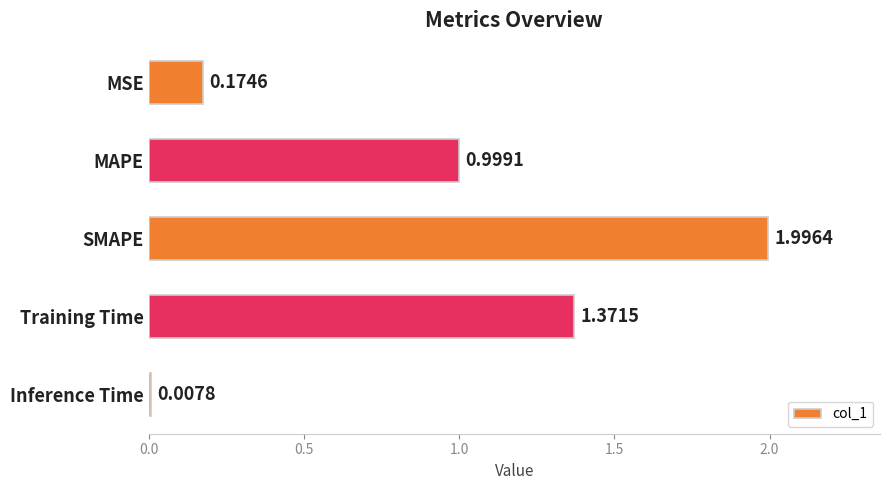

How many series are shown in this chart?

1